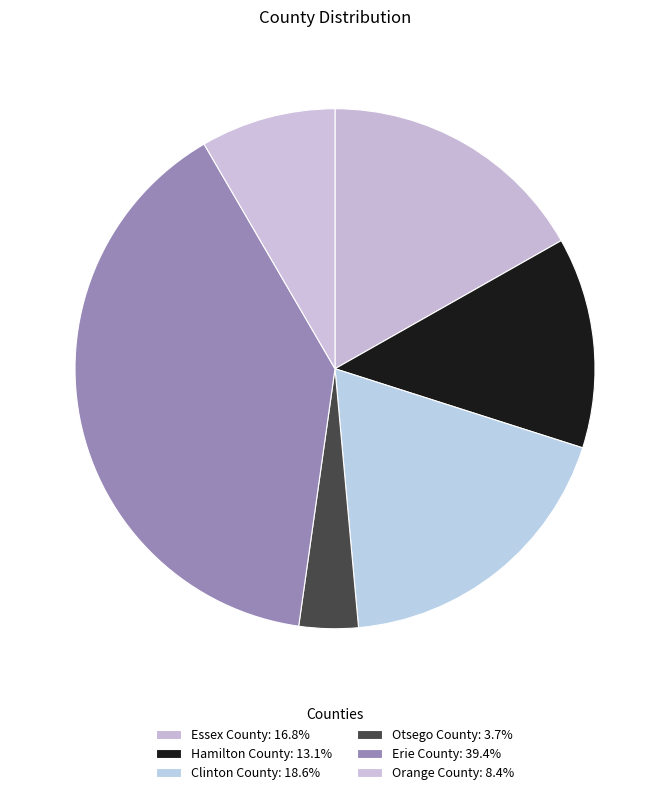

How many segments does this pie chart have?

6